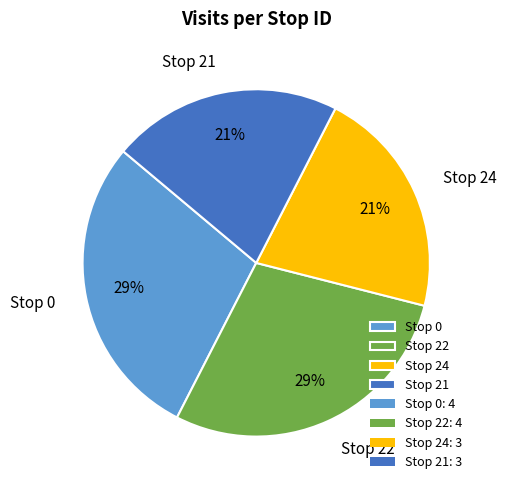

Does Stop 24 represent more than half of the total?

No